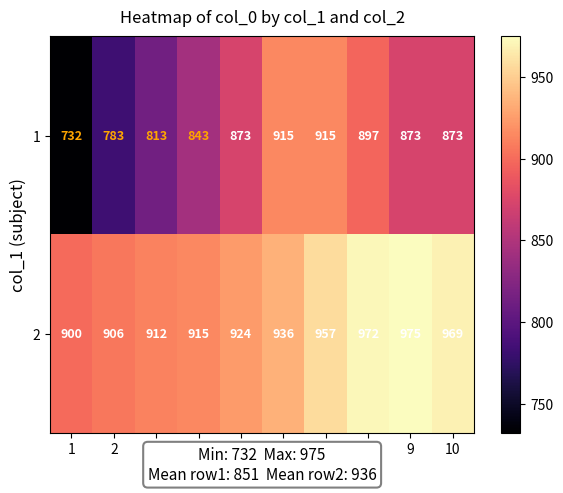

Count the number of categories in the chart.

10